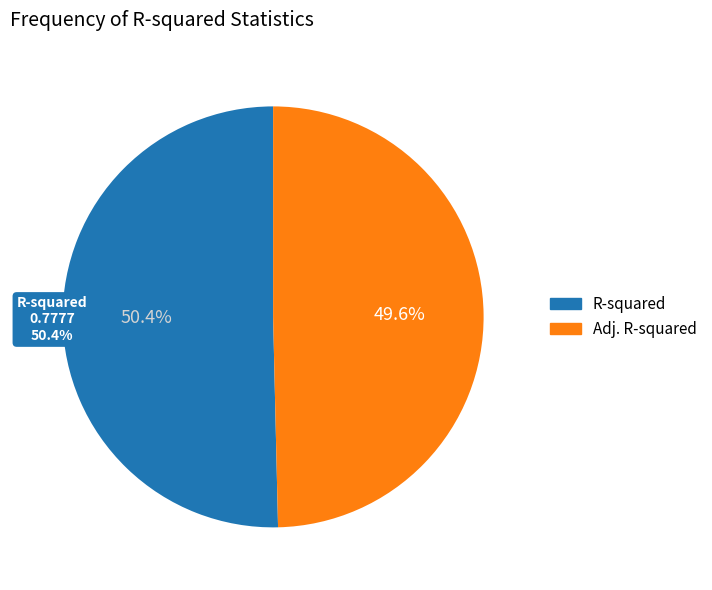

The R-squared slice represents 50% of the pie. True or false?

True